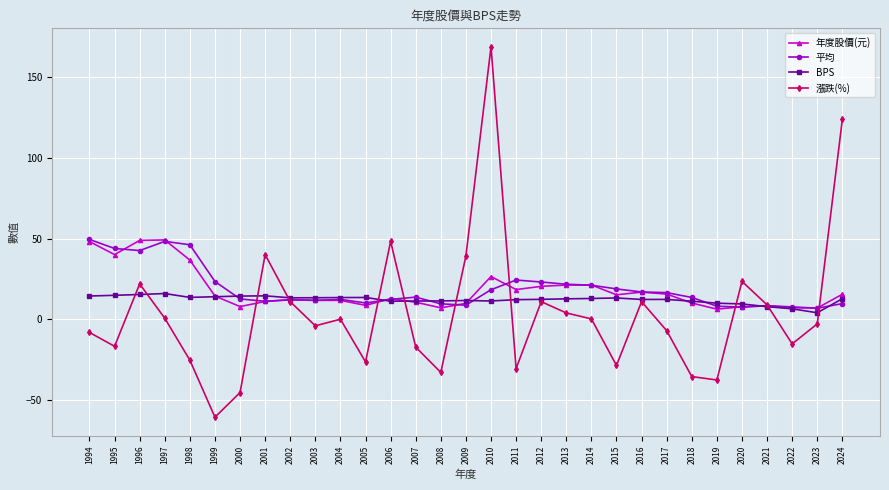

The 平均 series shows 46.2 at 1998. True or false?

True